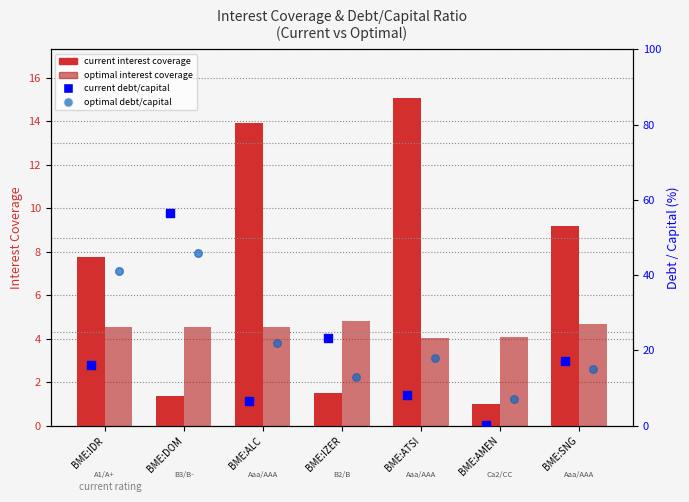

Which series has the largest Y range (max minus min)?

current debt/capital (%)